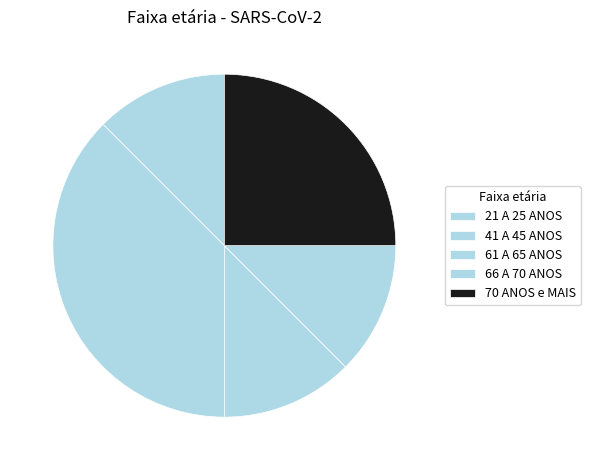

How many slices are in this pie chart?

5